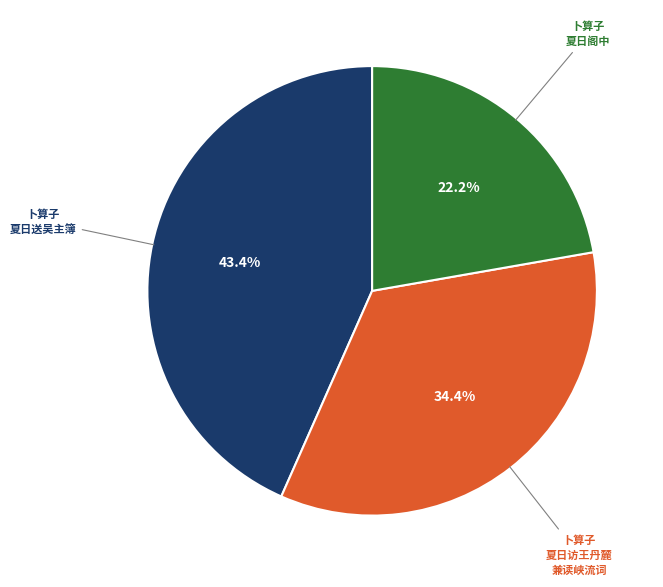

Does any single category account for the majority?

No